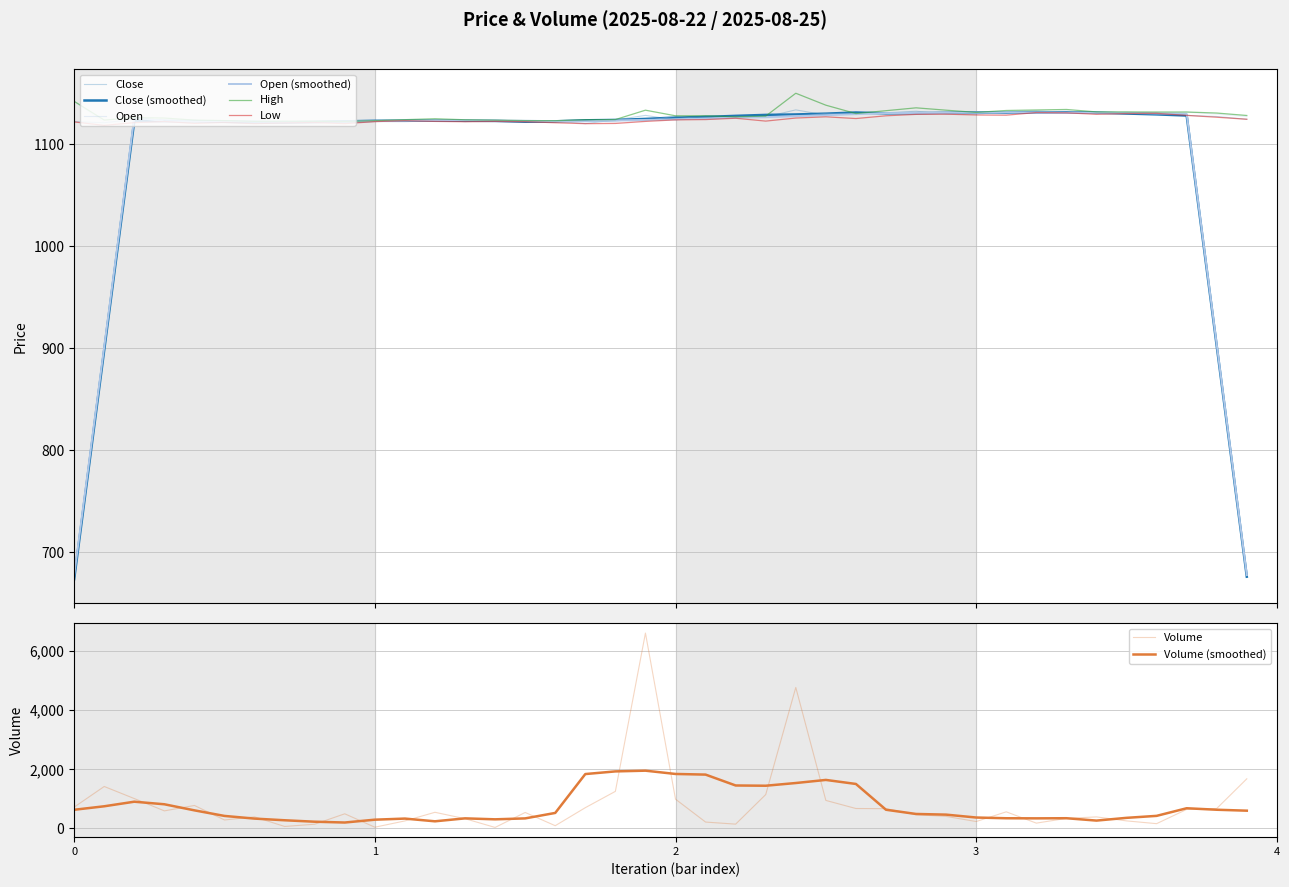

What is the average value of the Low series?

1124.2